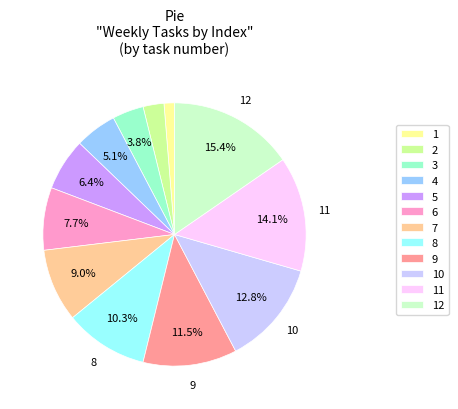

The 1 slice represents 1% of the pie. True or false?

True